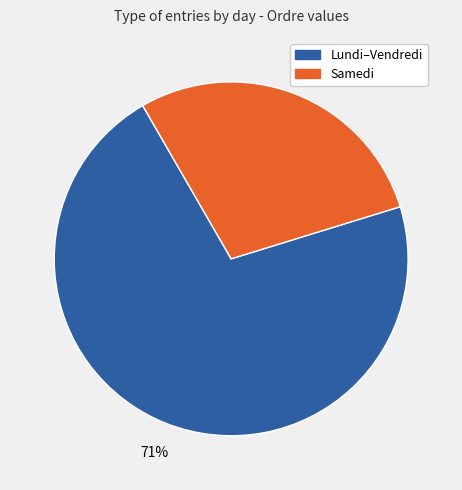

How many segments does this pie chart have?

2